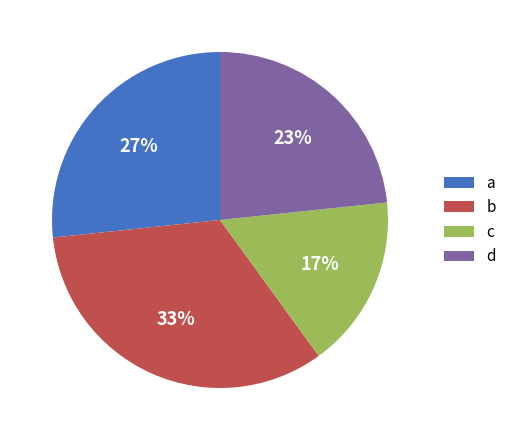

To the nearest percent, what portion does d represent?

23%